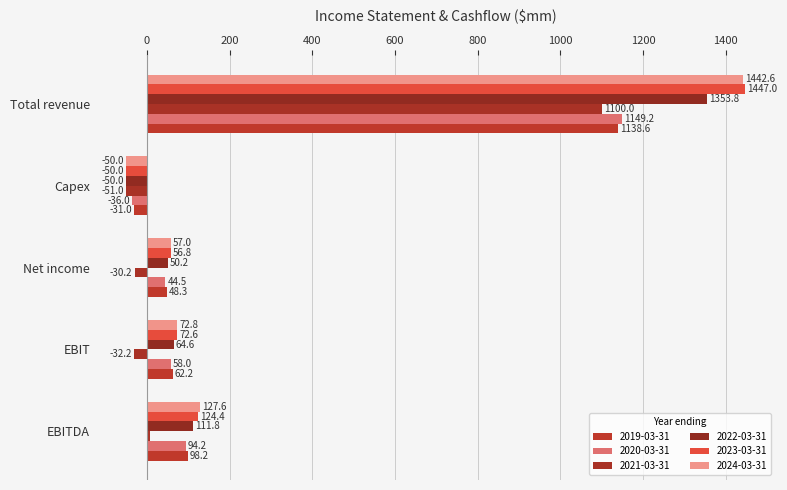

How many data points in 2019-03-31 are above 62?

3